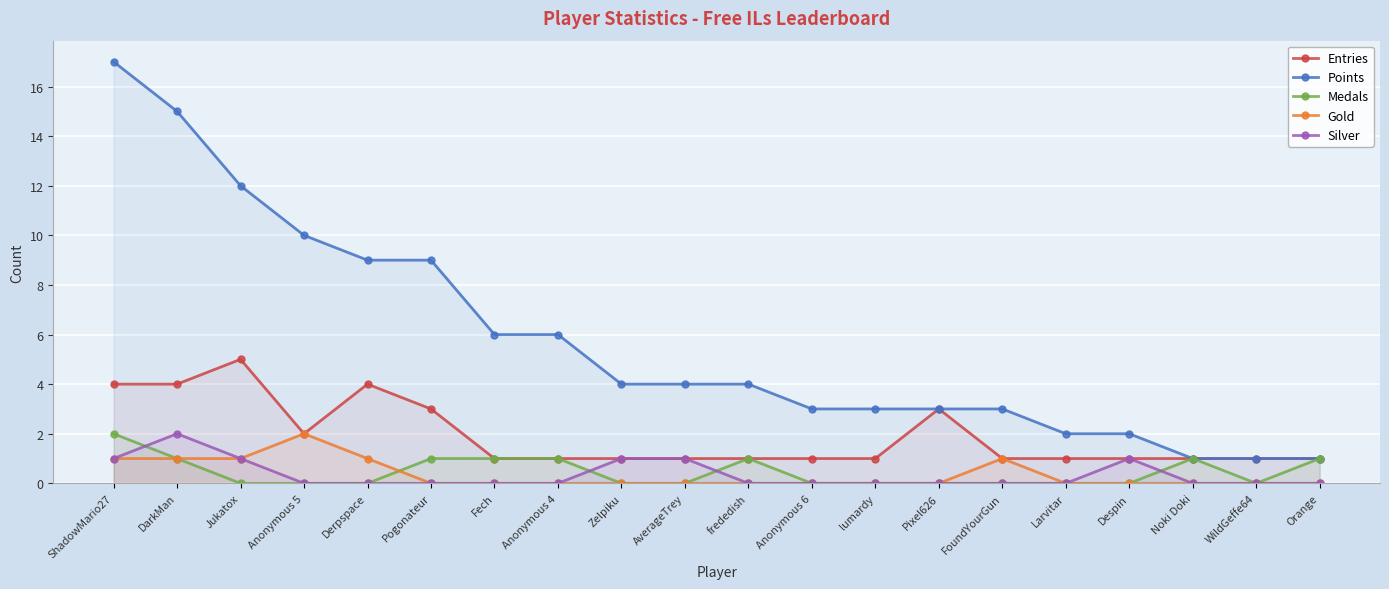

True or false: Medals and Gold cross at least once.

True